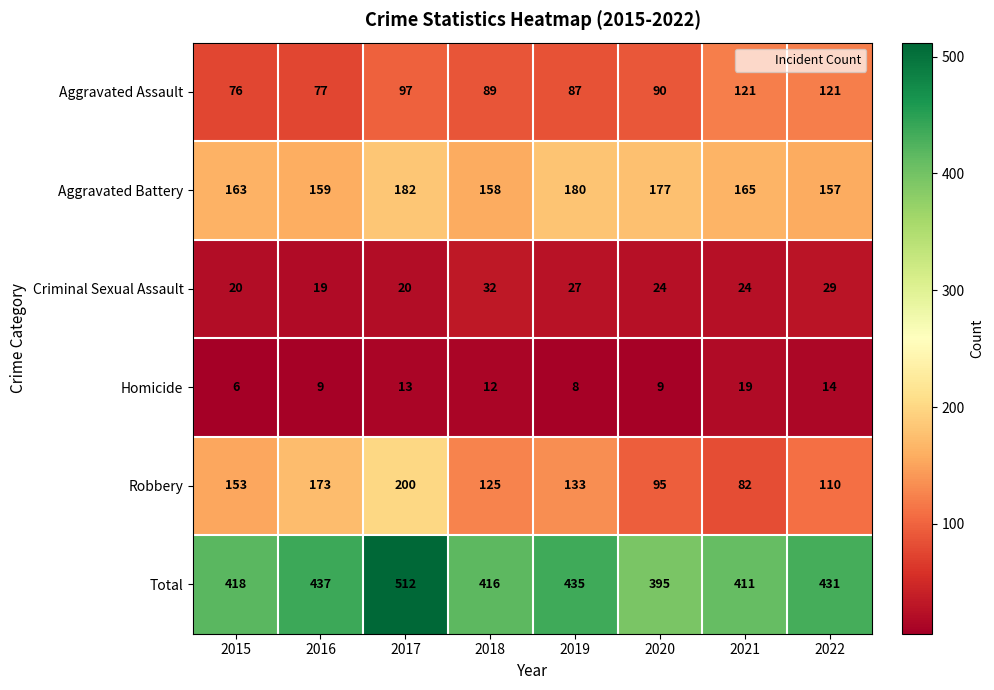

Is it true that Aggravated Battery equals 182 at 2017?

True